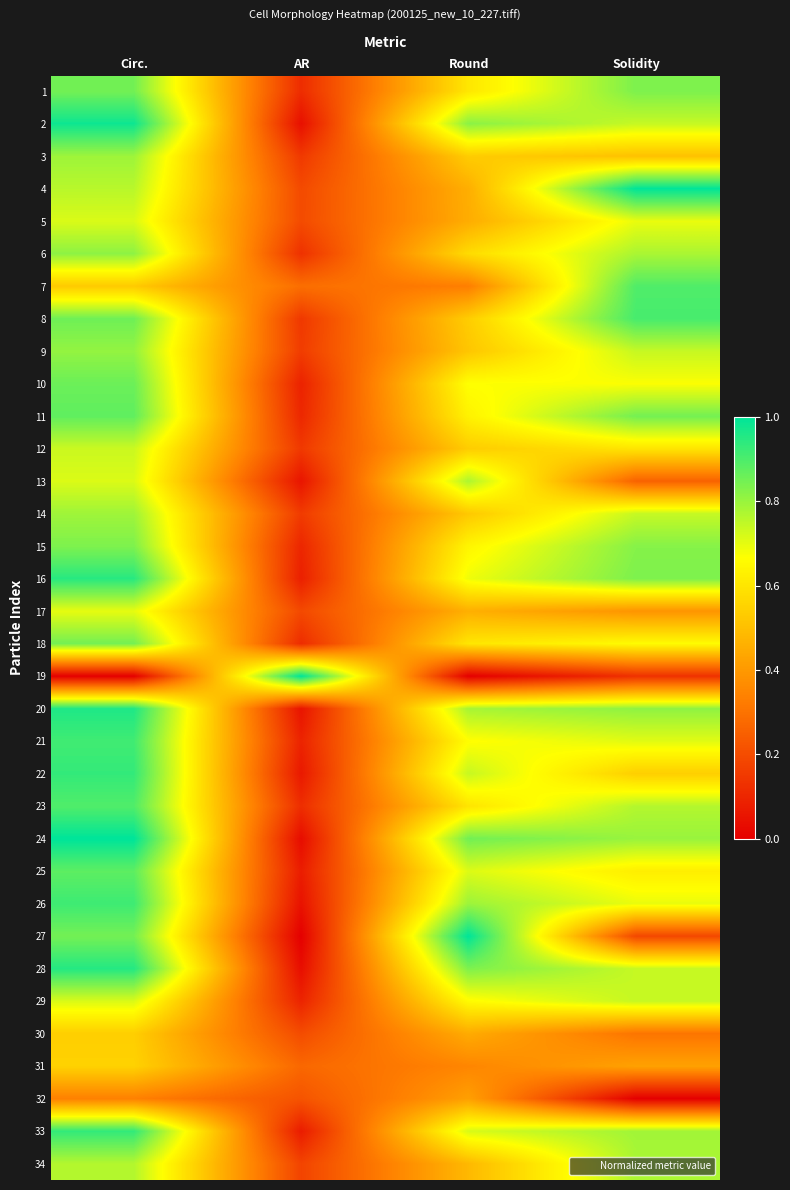

Count the number of data series in this chart.

34